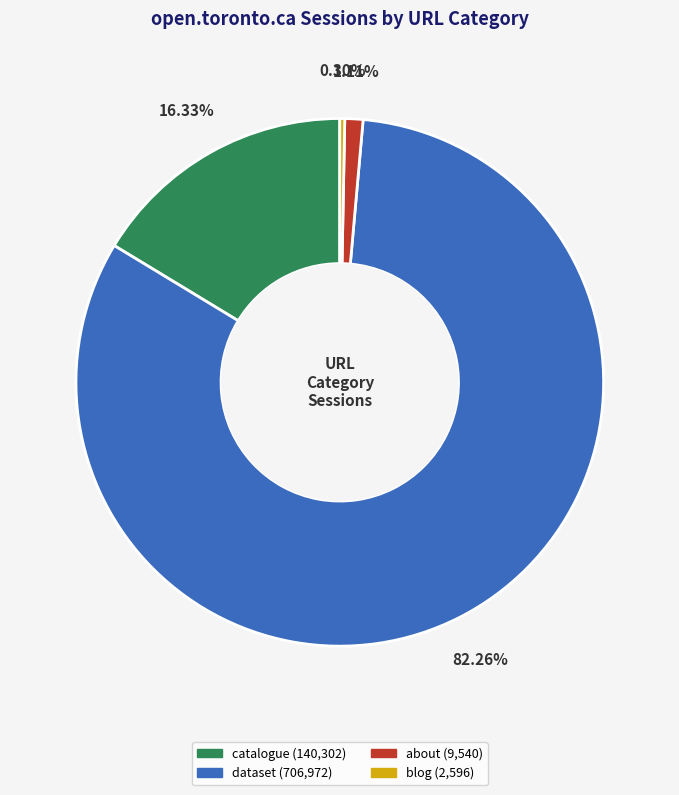

How many segments does this pie chart have?

4